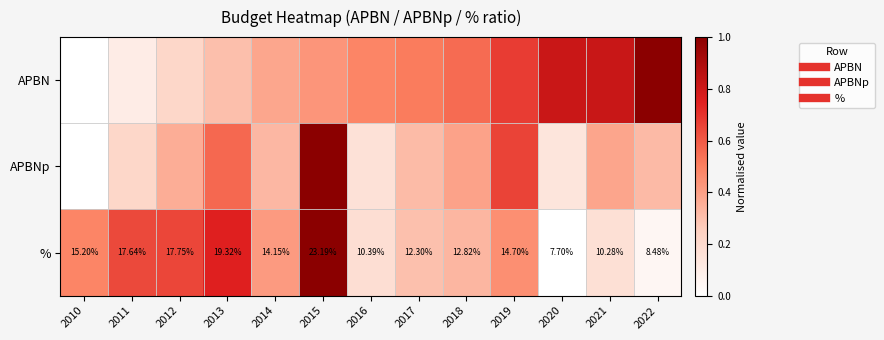

What is the difference between the % values at 2019 and 2022?

0.4